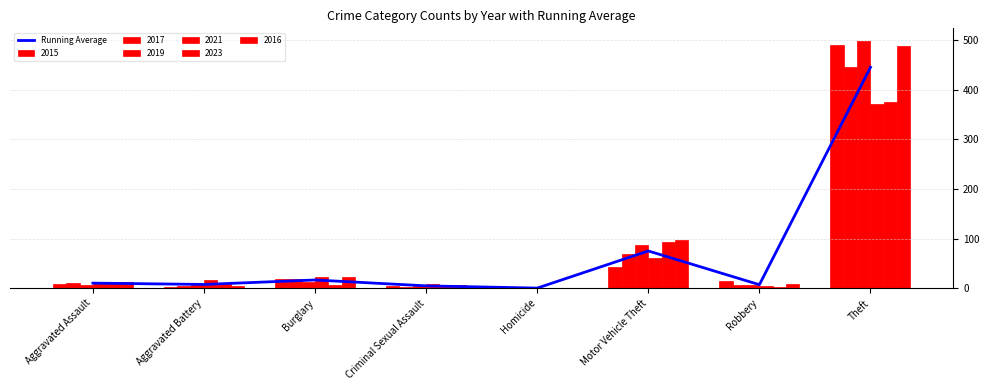

Count the number of values greater than 10.

4